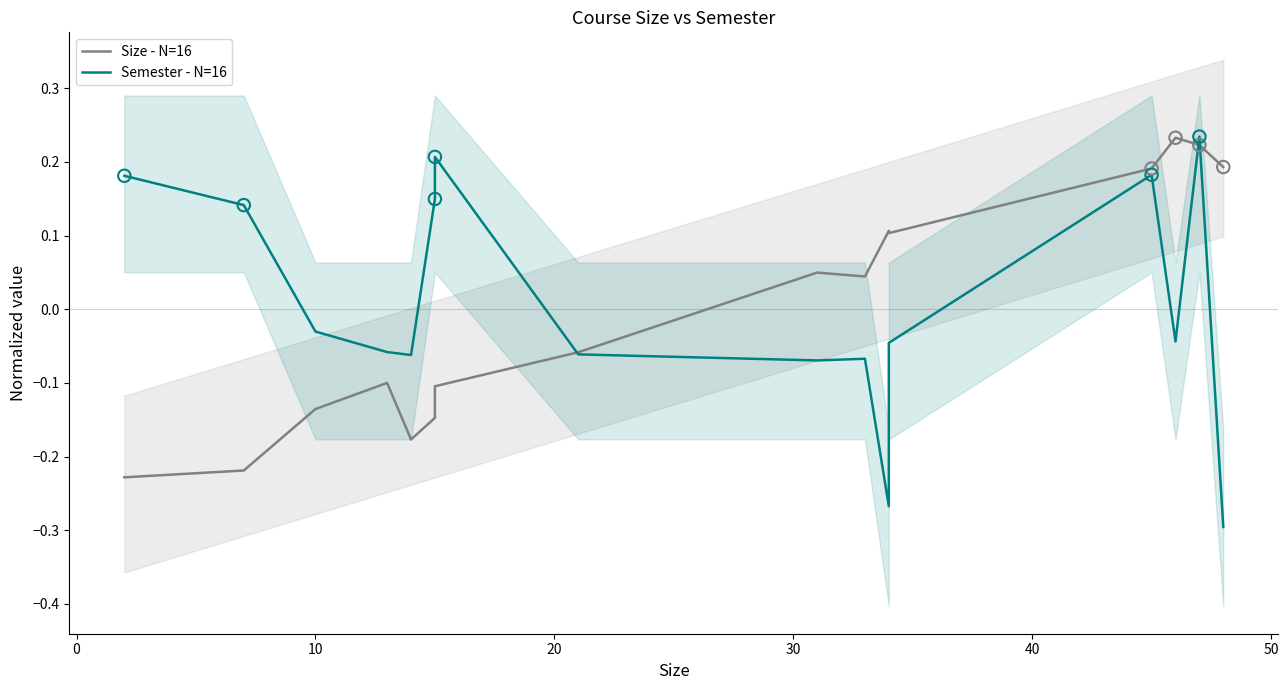

Which series contains the highest Y value?

Semester - N=16